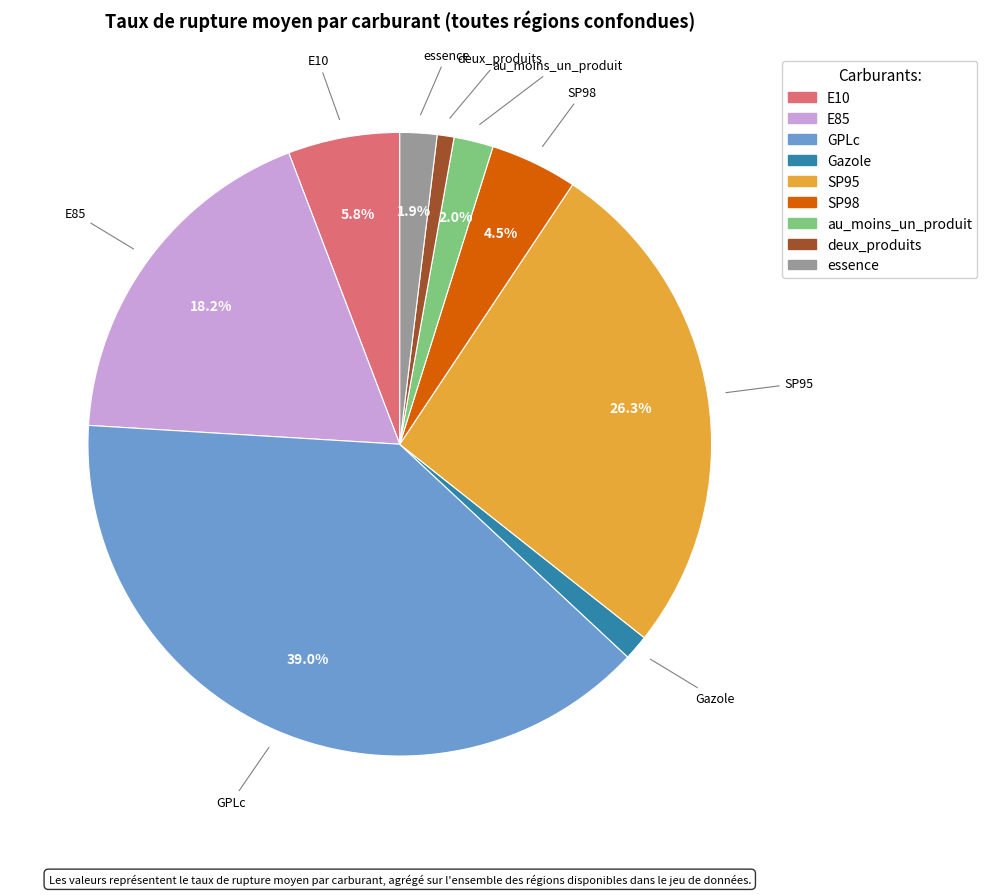

What is the largest slice in the pie chart?

GPLc